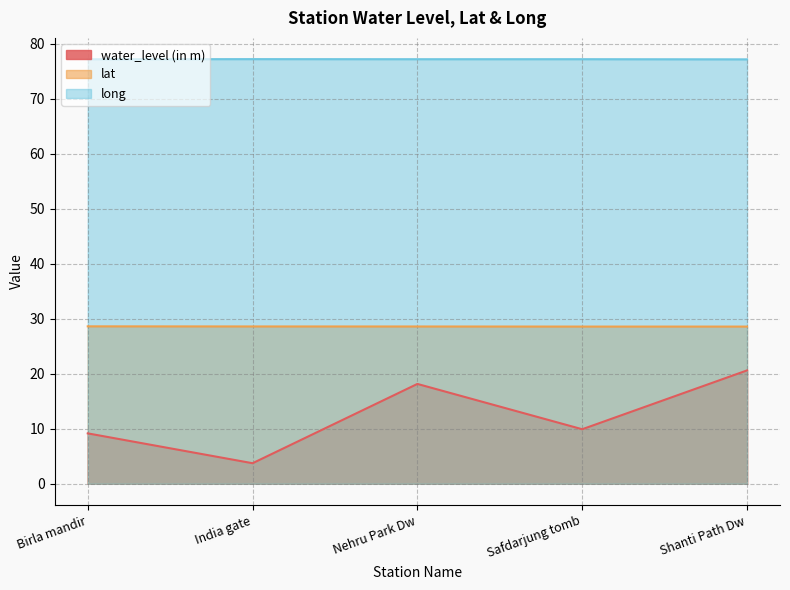

At how many categories does at least one series exceed 16?

5